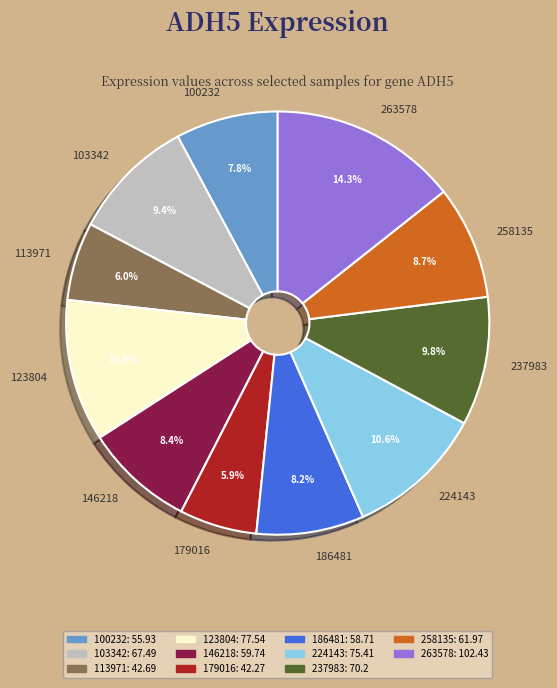

What portion of the pie excludes 113971?

94.0%